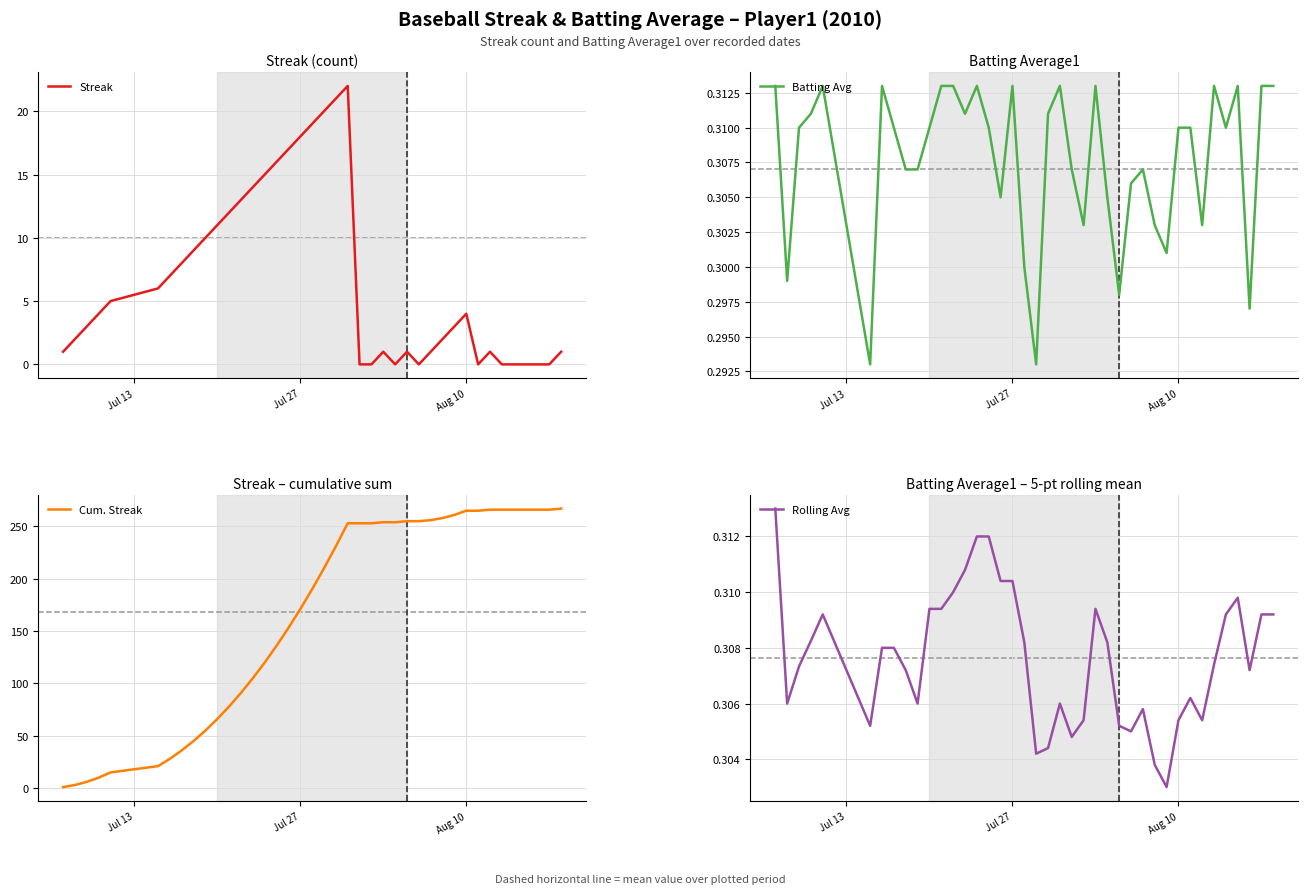

The value of Batting Avg at 3 is 0.1. True or false?

False